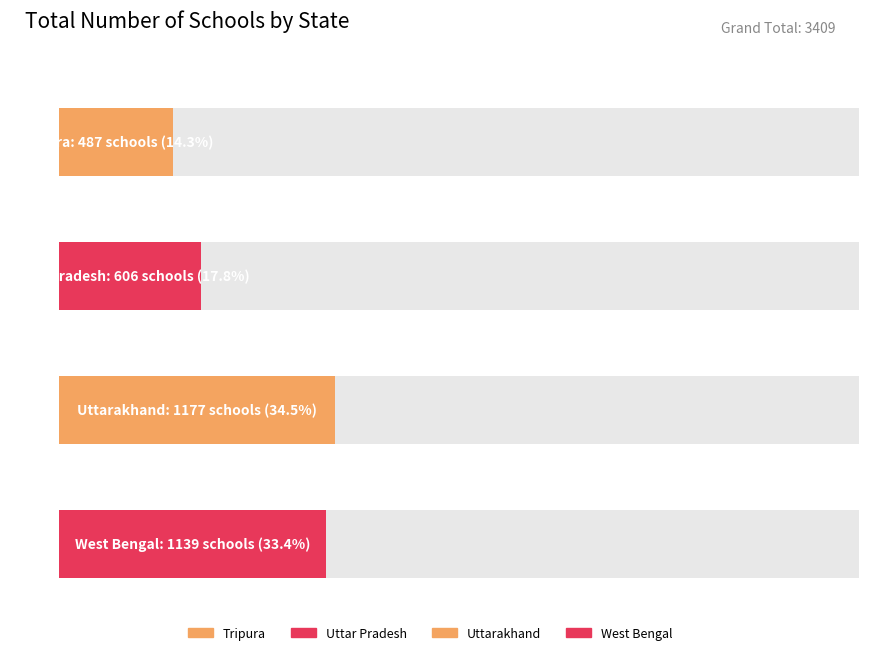

What is the label of the 3rd bar from the right?

Uttar Pradesh